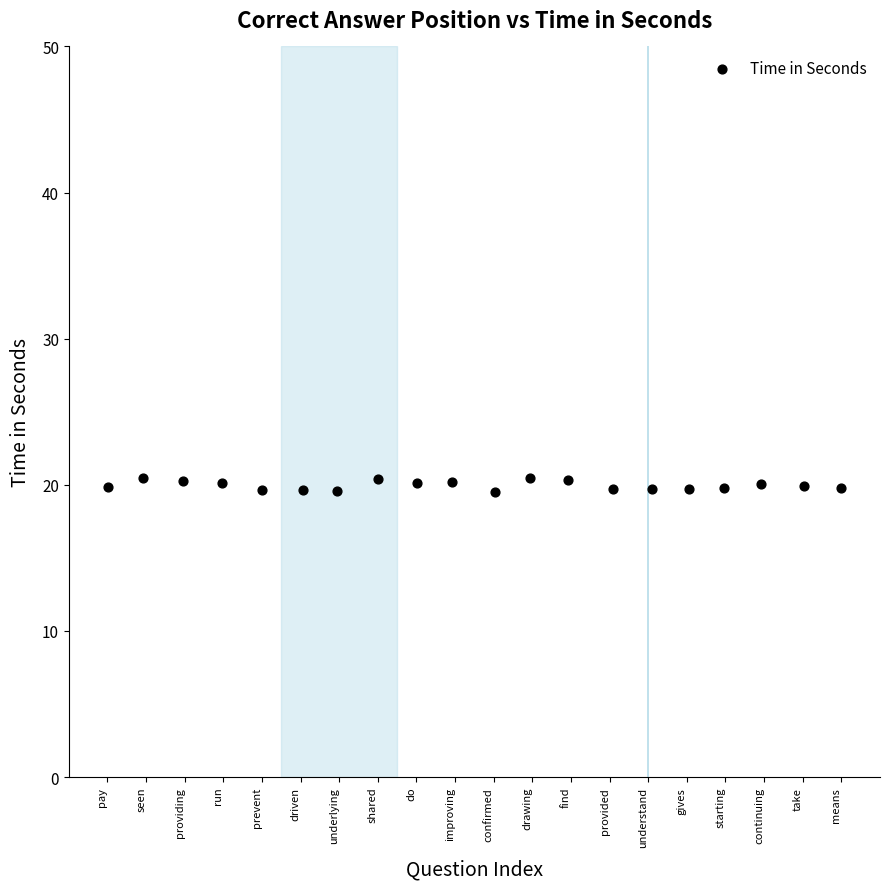

What is the range of X values (max minus min)?

19.0